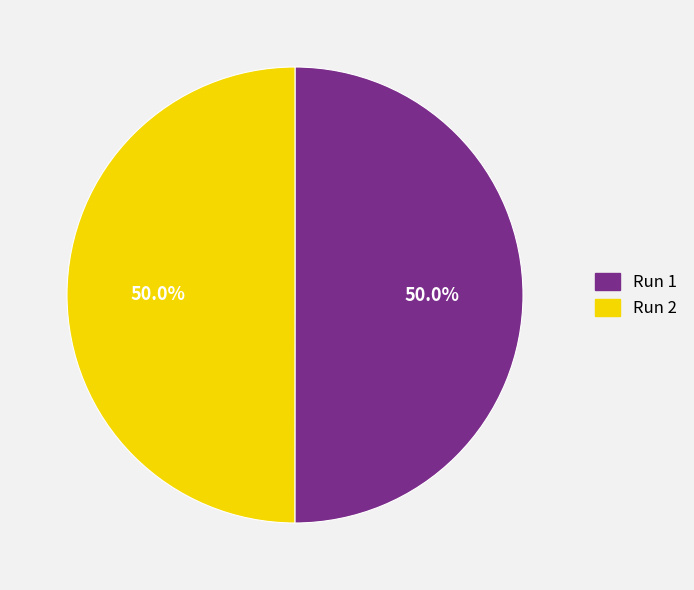

The Run 2 slice represents 57% of the pie. True or false?

False